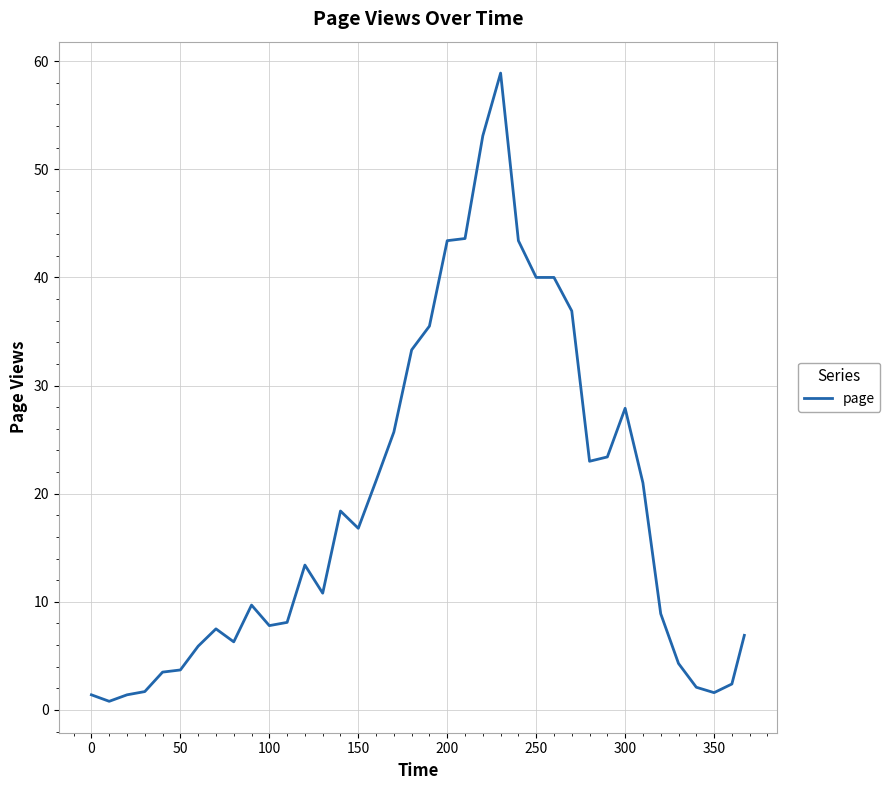

What is the maximum value shown in the chart?

58.9